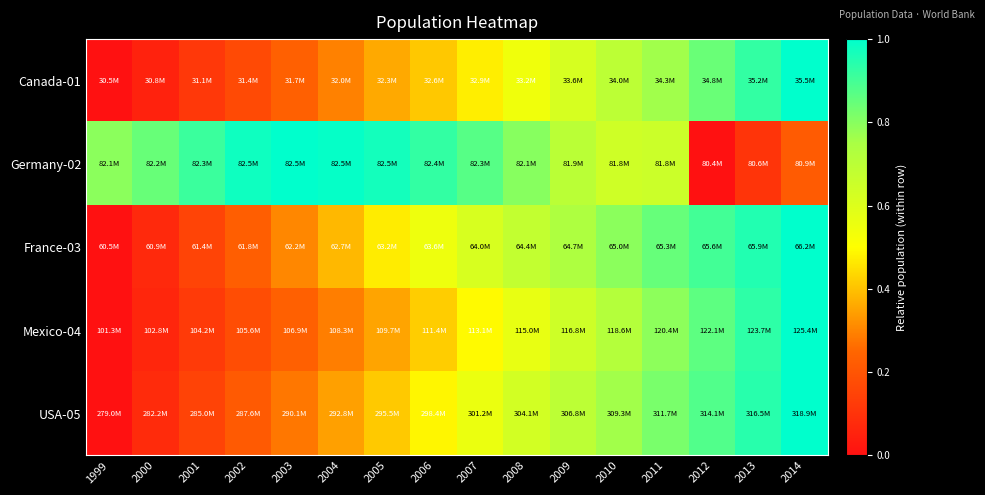

Count the number of data series in this chart.

5